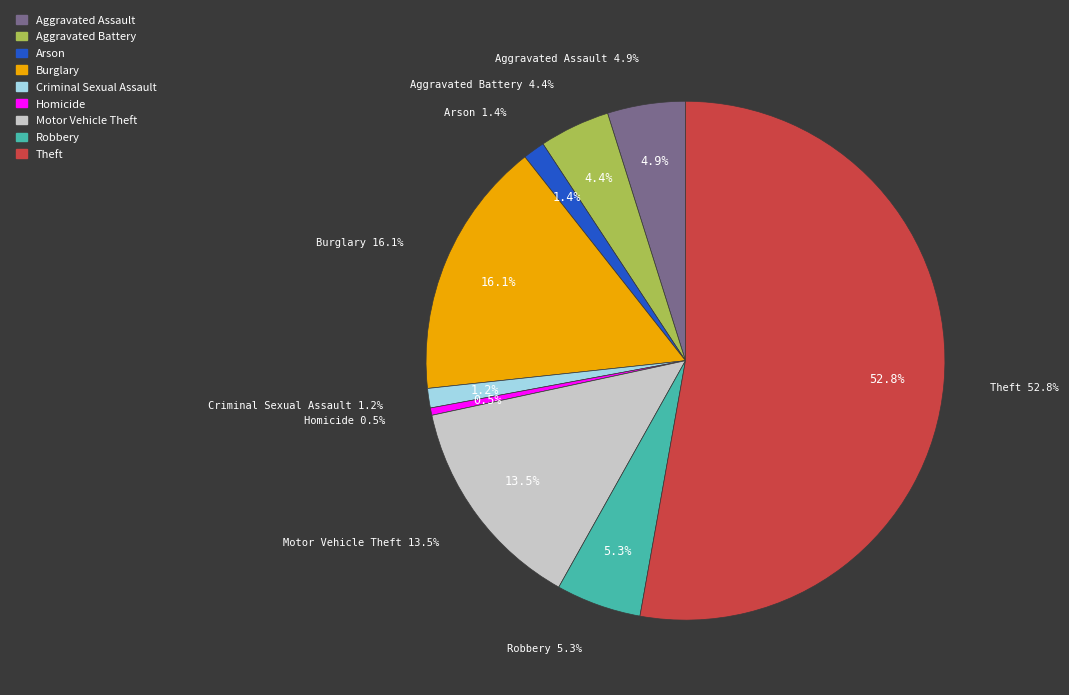

What is the largest slice in the pie chart?

Theft